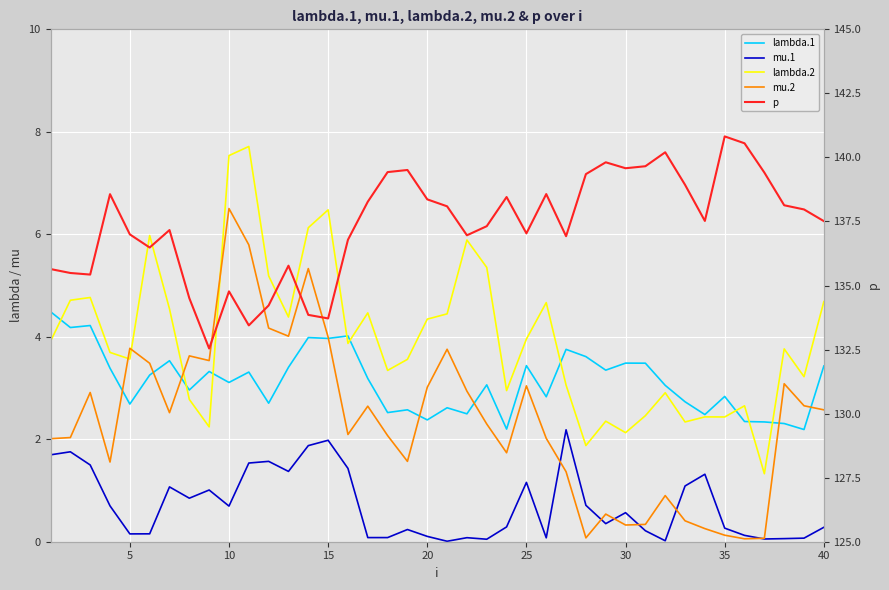

Does the chart display data point markers on the line(s)?

No